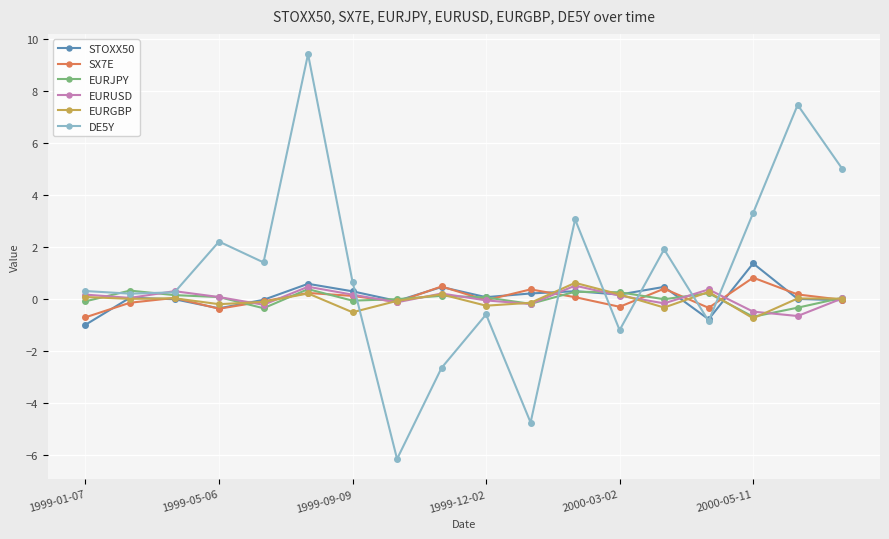

At how many categories does at least one series exceed 4?

3